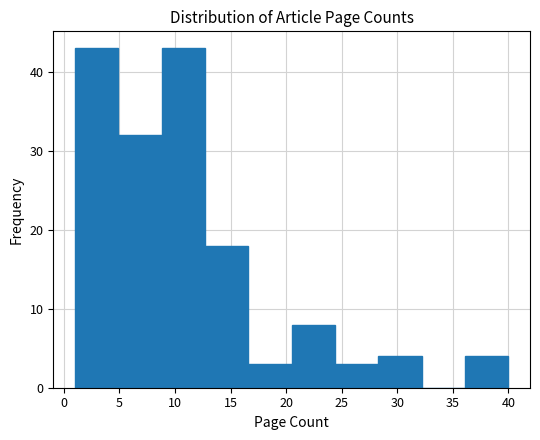

Reading left to right, list every bar in this chart as the range it spans on the x-axis followed by its height. Neither the bar edges nor the heights are printed on the chart, so give them approximately, as read against the axes.

1.0 to 4.9: 43
4.9 to 8.8: 32
8.8 to 12.7: 43
12.7 to 16.6: 18
16.6 to 20.5: 3
20.5 to 24.4: 8
24.4 to 28.3: 3
28.3 to 32.2: 4
32.2 to 36.1: 0
36.1 to 40.0: 4